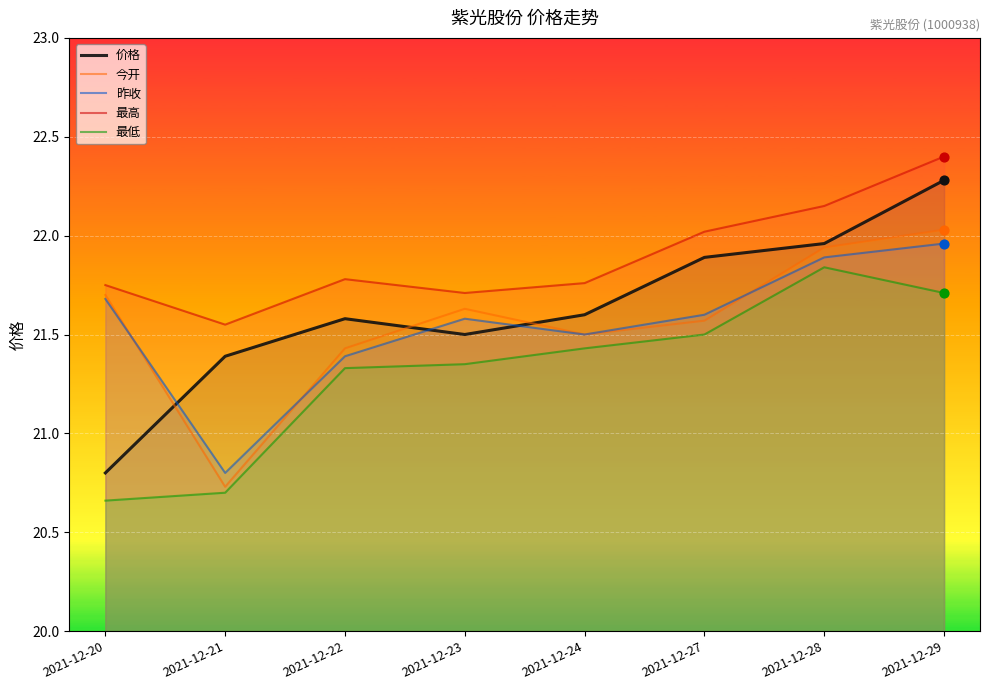

What are all the series names shown in the legend?

价格, 今开, 昨收, 最高, 最低